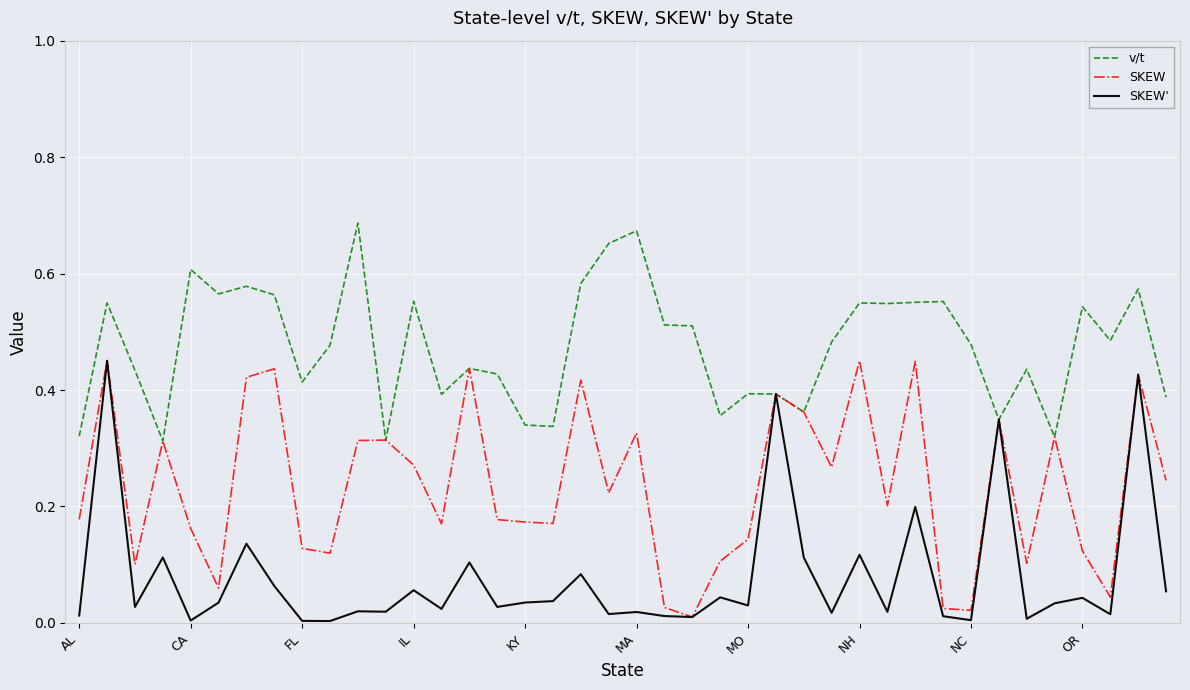

List the series in order of their overall mean, highest first.

v/t, SKEW, SKEW'